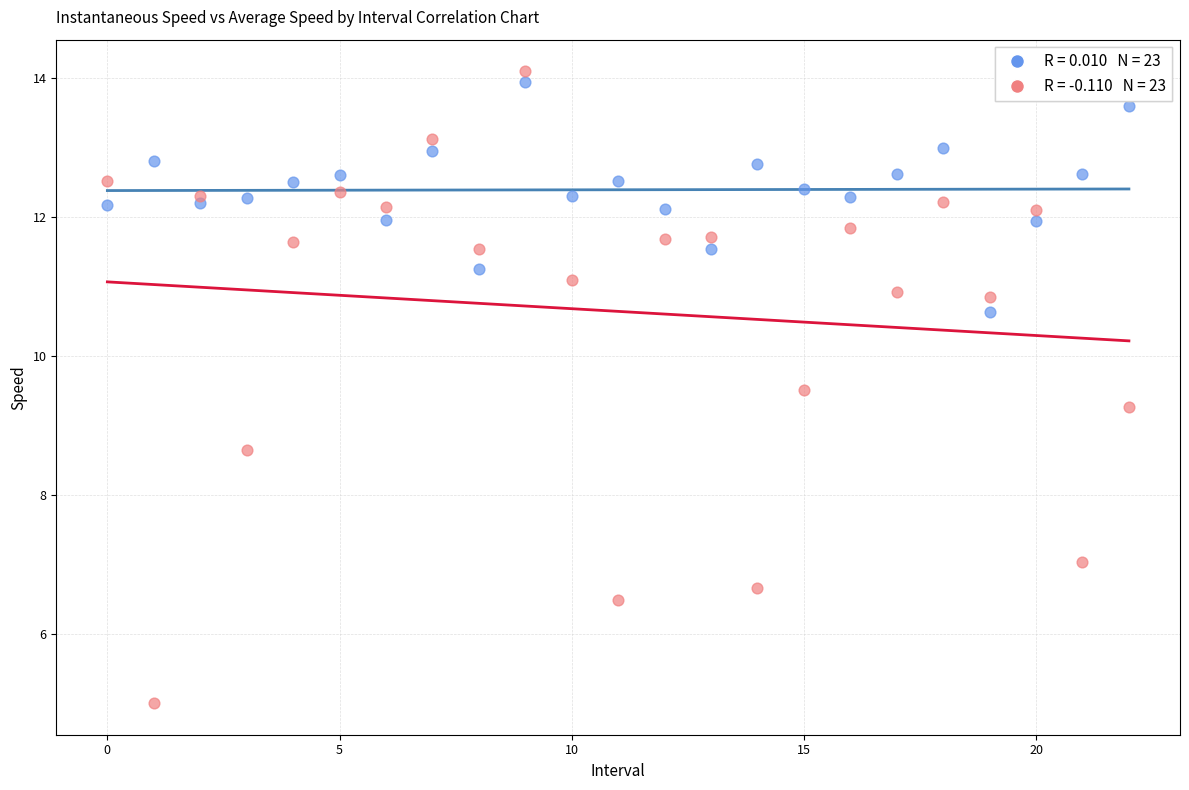

Across all data points, what is the range of Y values (max minus min)?

9.1